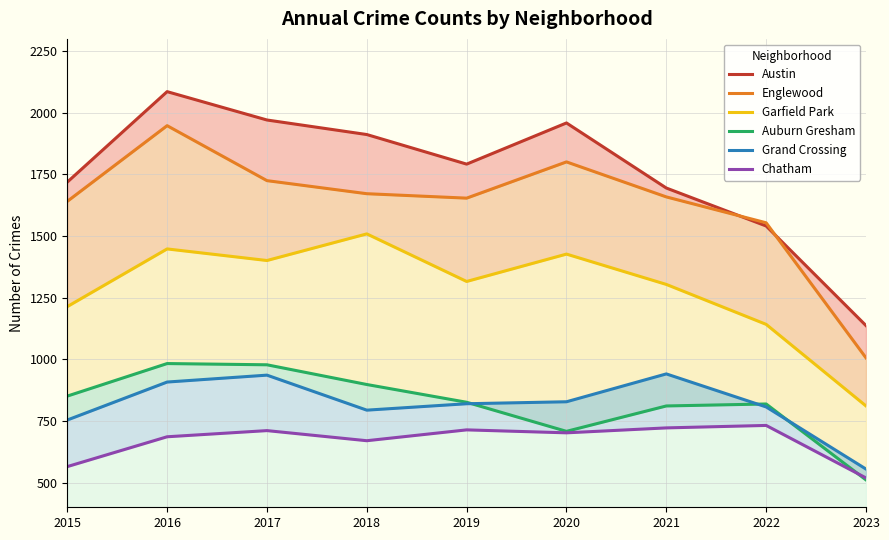

What are all the series names shown in the legend?

Austin, Englewood, Garfield Park, Auburn Gresham, Grand Crossing, Chatham